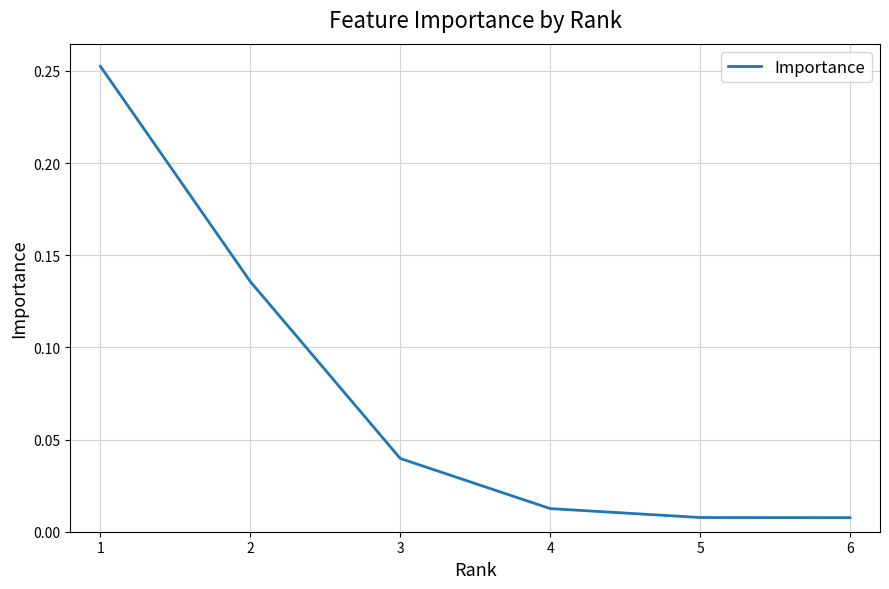

The value at 3 is 0.1. True or false?

False